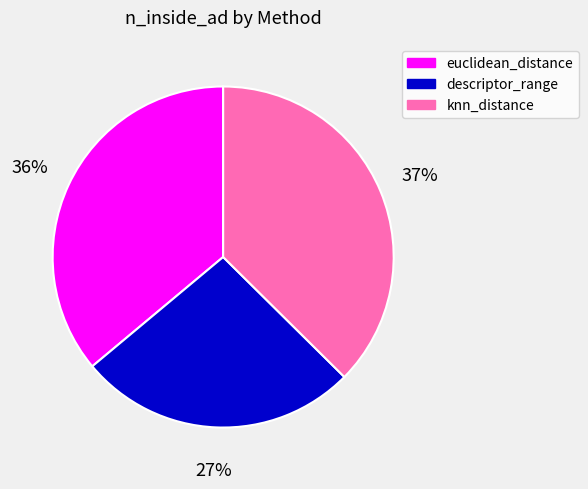

To the nearest percent, what is the average slice percentage?

33%